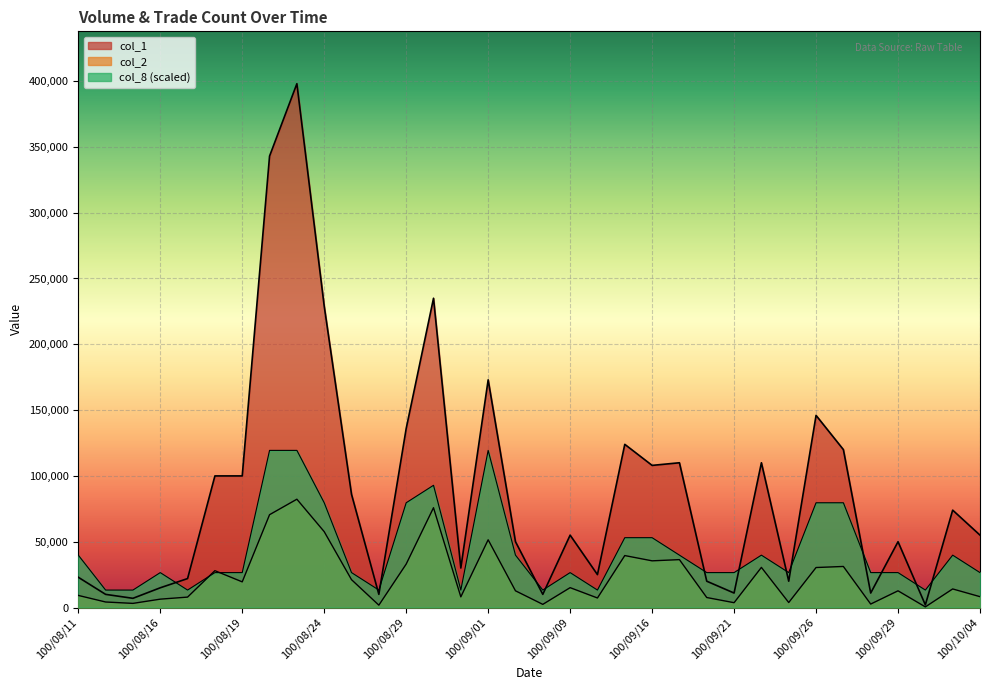

True or false: col_1 and col_2 cross at least once.

False